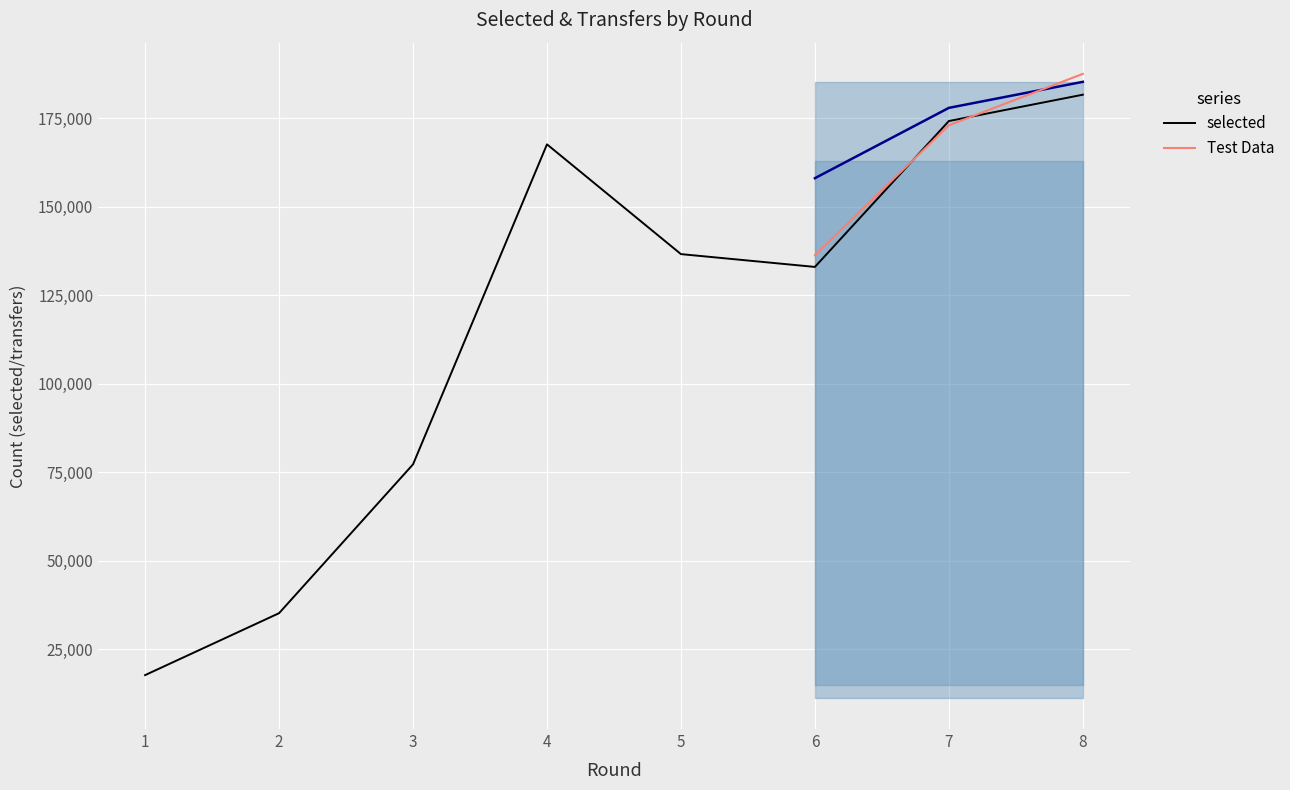

How many values in the selected series exceed 136665?

3